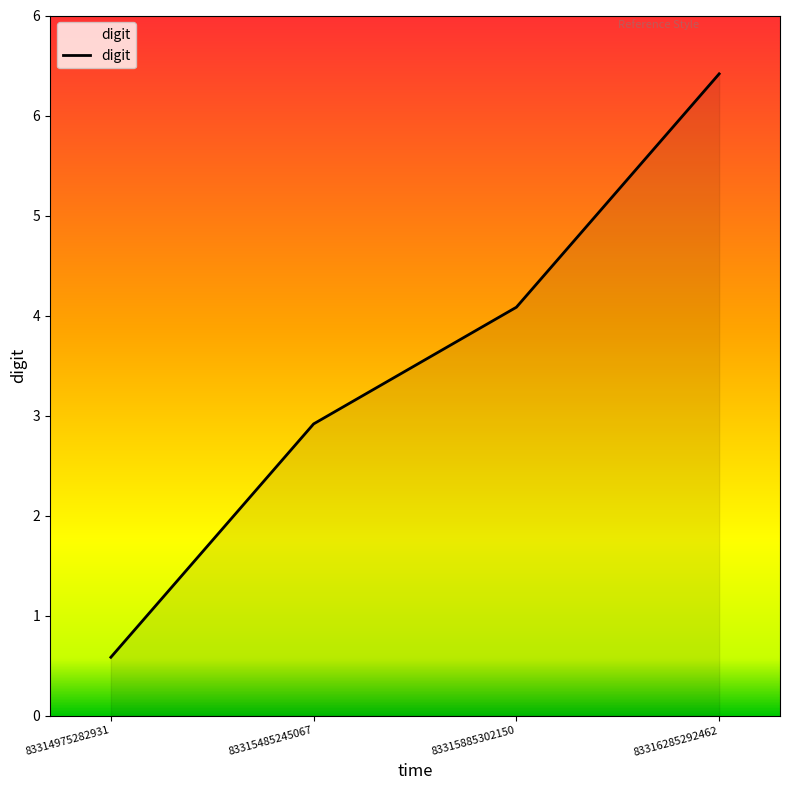

The chart shows a value of 1 at 83314975282931. True or false?

False